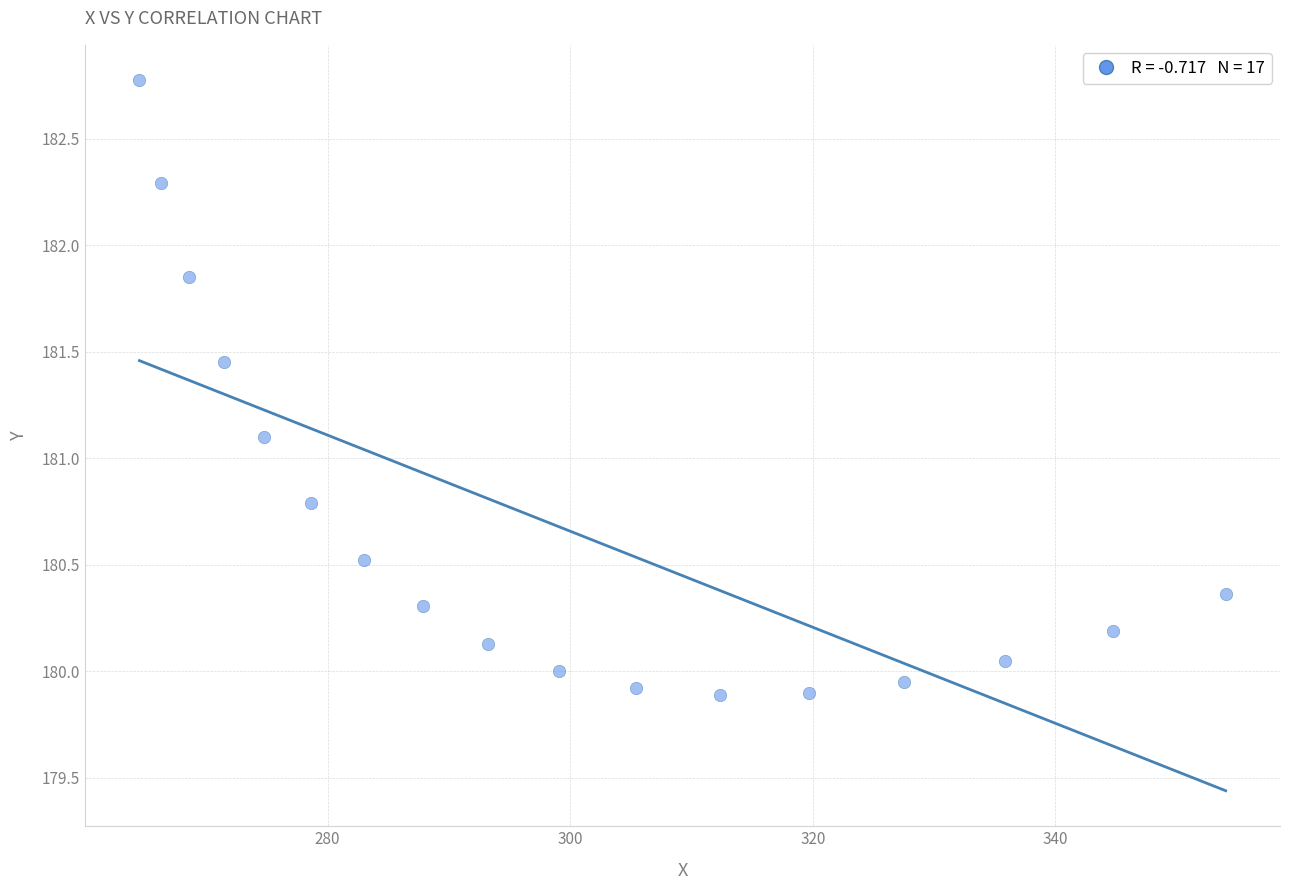

What is the range of X values (max minus min)?

89.6